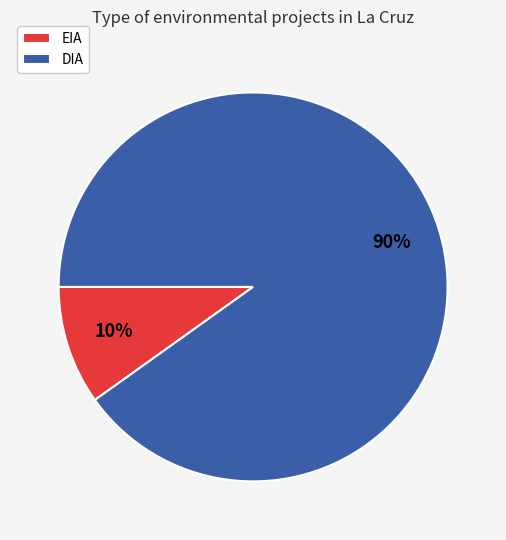

Approximately how many times larger is the value at EIA compared to DIA?

0.1